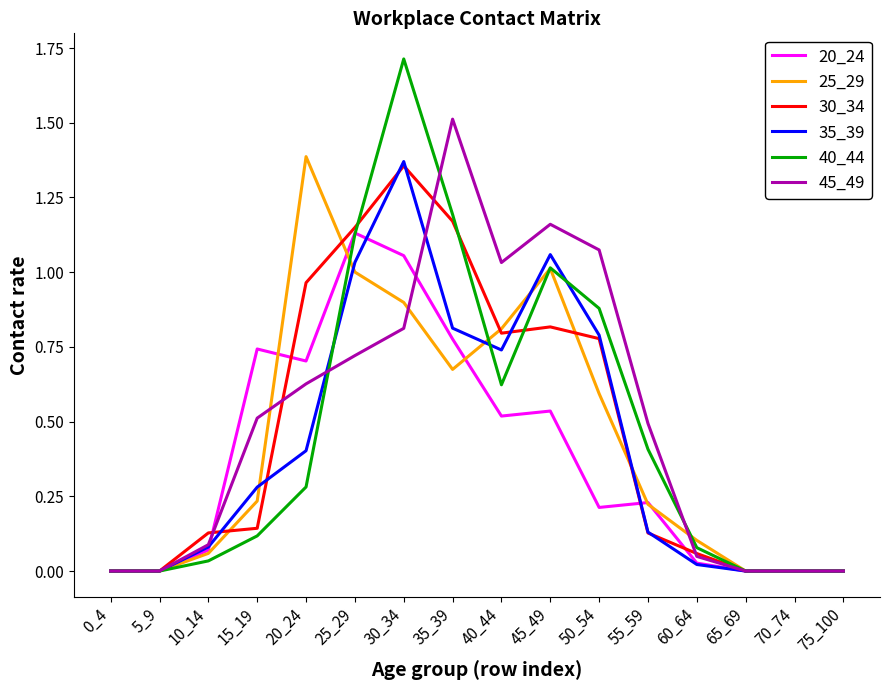

What are all the series names shown in the legend?

20_24, 25_29, 30_34, 35_39, 40_44, 45_49